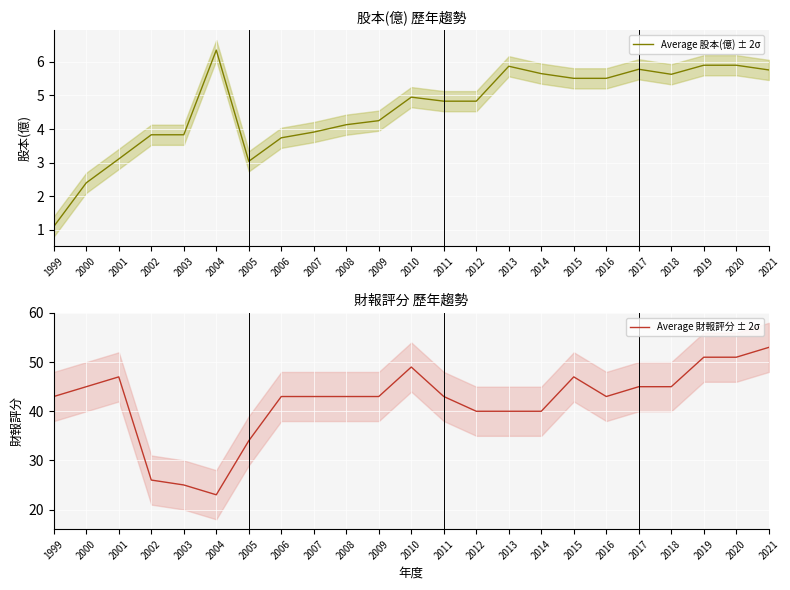

The value of Average 財報評分 ± 2σ at 2018 is 45.0. True or false?

True